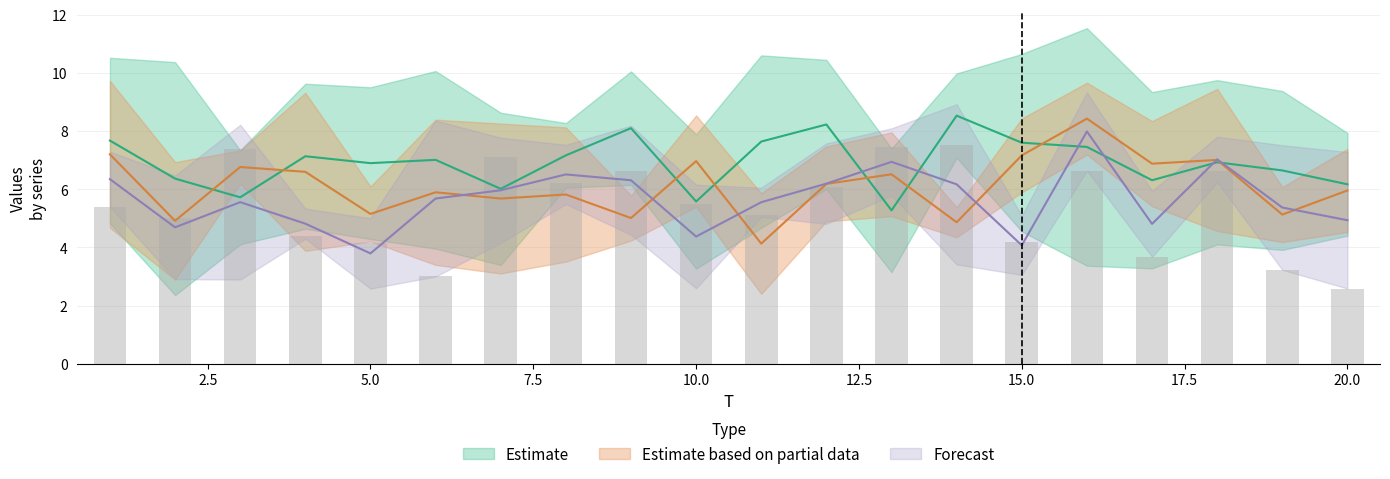

Does the chart contain any negative values?

No